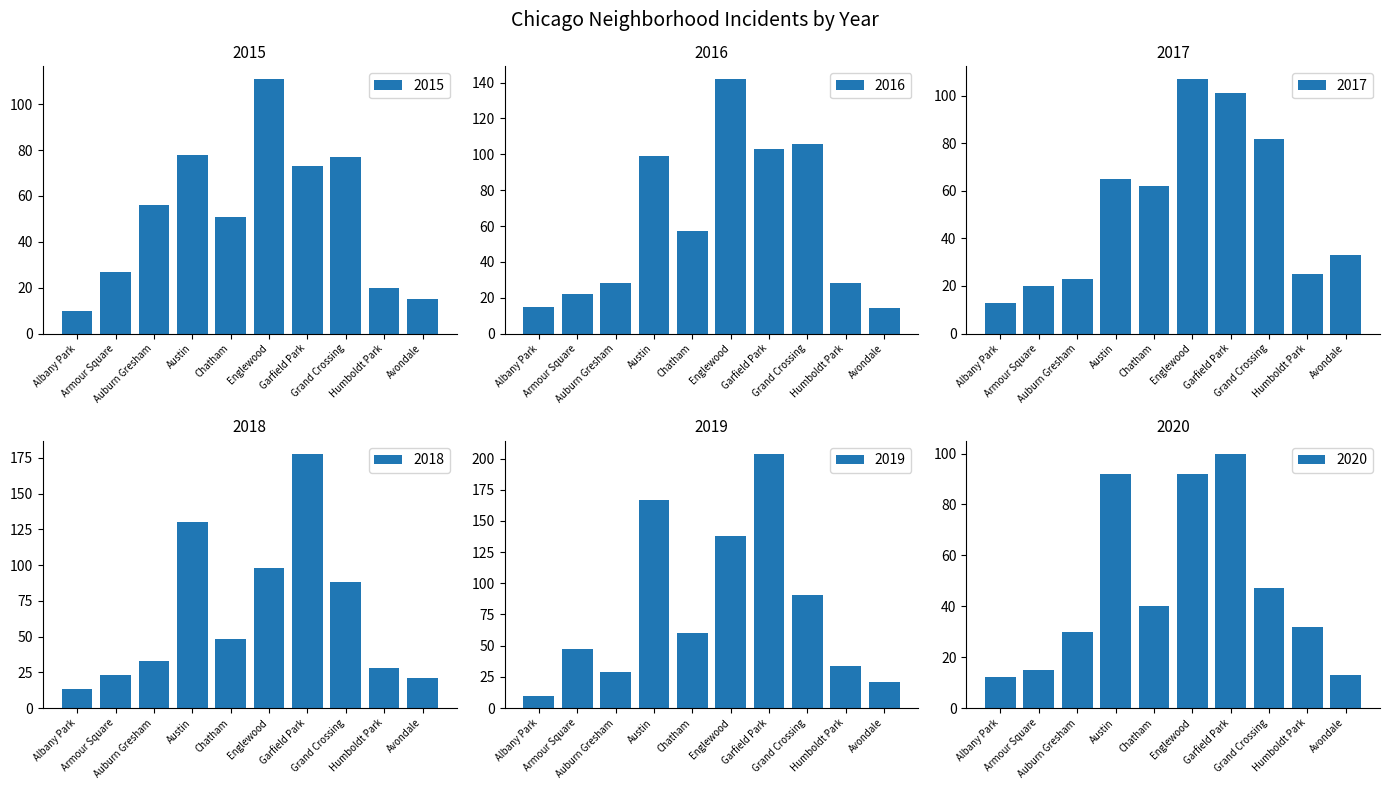

What position from the left is Chatham?

5